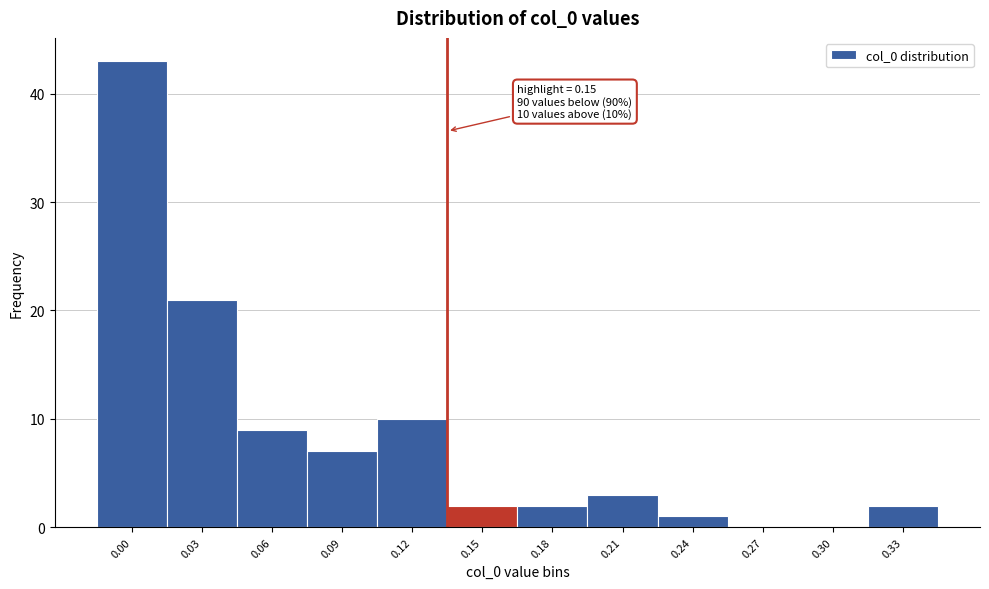

Reading left to right, transcribe all the data shown in this chart.

0.00=43	0.03=21	0.06=9	0.09=7	0.12=10	0.15=2	0.18=2	0.21=3	0.24=1	0.27=0	0.30=0	0.33=2